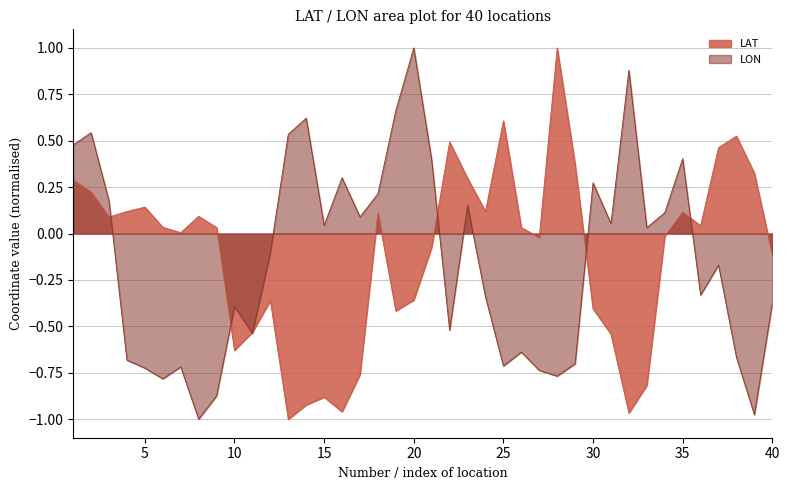

Reading left to right, list all the values displayed in this chart.

LAT: 1=0.3	2=0.2	3=0.1	4=0.1	5=0.1	6=0.0	7=0.0	8=0.1	9=0.0	10=-0.6	11=-0.5	12=-0.4	13=-1.0	14=-0.9	15=-0.9	16=-1.0	17=-0.8	18=0.1	19=-0.4	20=-0.4	21=-0.1	22=0.5	23=0.3	24=0.1	25=0.6	26=0.0	27=-0.0	28=1.0	29=0.4	30=-0.4	31=-0.5	32=-1.0	33=-0.8	34=-0.0	35=0.1	36=0.0	37=0.5	38=0.5	39=0.3	40=-0.1
LON: 1=0.5	2=0.5	3=0.2	4=-0.7	5=-0.7	6=-0.8	7=-0.7	8=-1.0	9=-0.9	10=-0.4	11=-0.5	12=-0.1	13=0.5	14=0.6	15=0.0	16=0.3	17=0.1	18=0.2	19=0.7	20=1.0	21=0.4	22=-0.5	23=0.2	24=-0.3	25=-0.7	26=-0.6	27=-0.7	28=-0.8	29=-0.7	30=0.3	31=0.1	32=0.9	33=0.0	34=0.1	35=0.4	36=-0.3	37=-0.2	38=-0.7	39=-1.0	40=-0.4